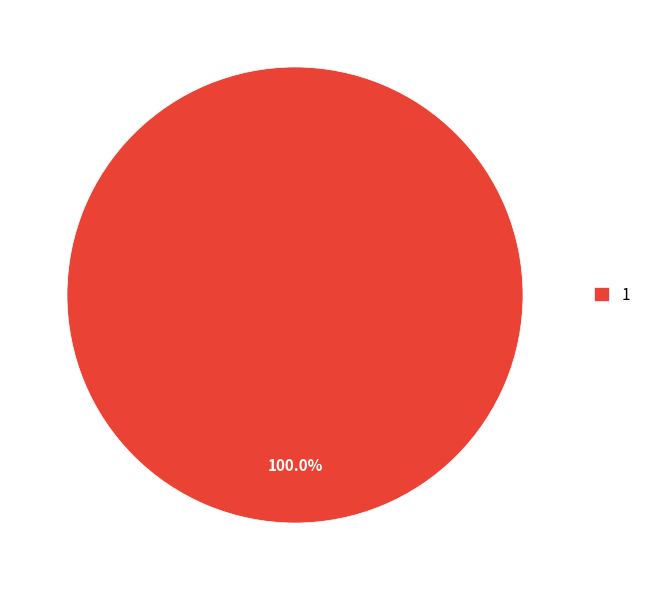

Rank the categories by value from highest to lowest.

1